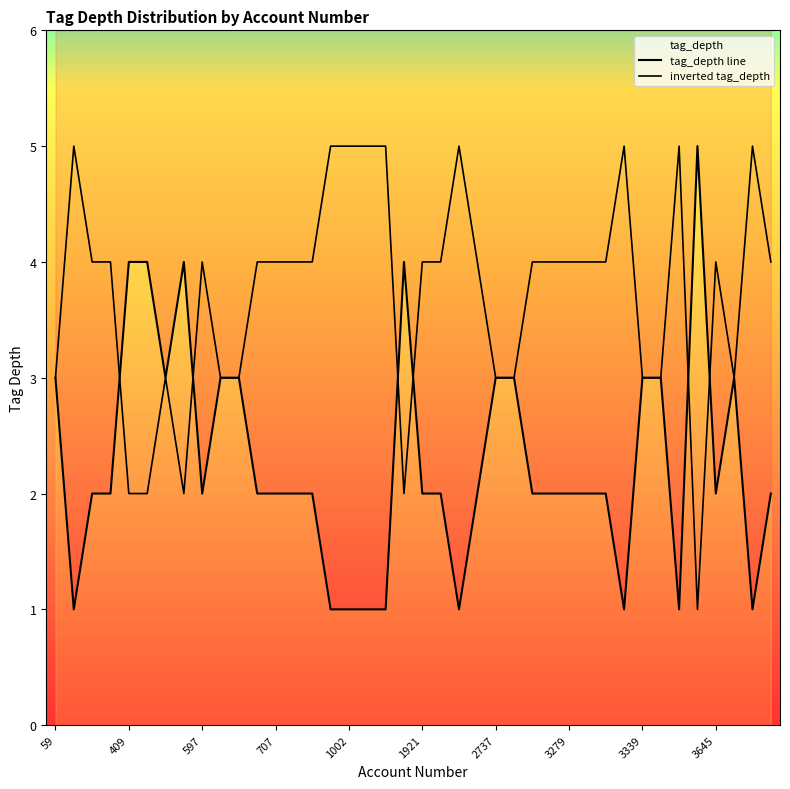

What is the total value across all series at 409?

6